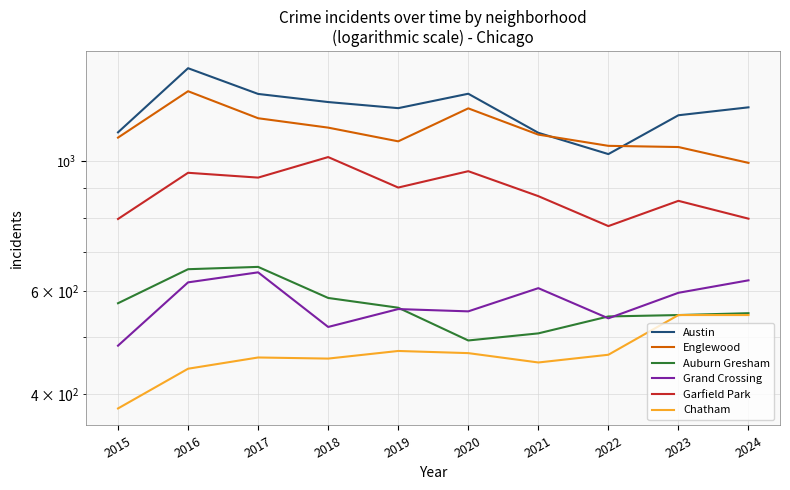

What is the highest value of the Auburn Gresham series?

660